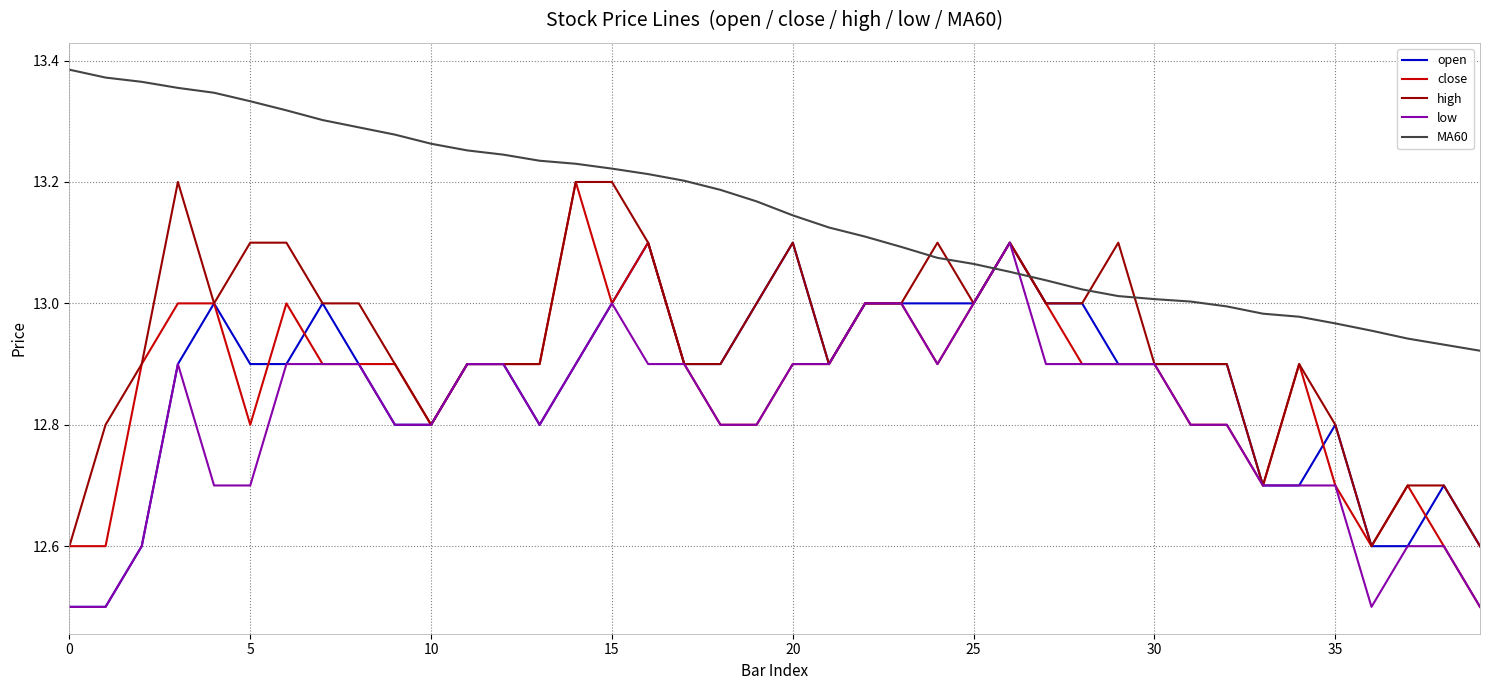

Does the chart display data point markers on the line(s)?

No